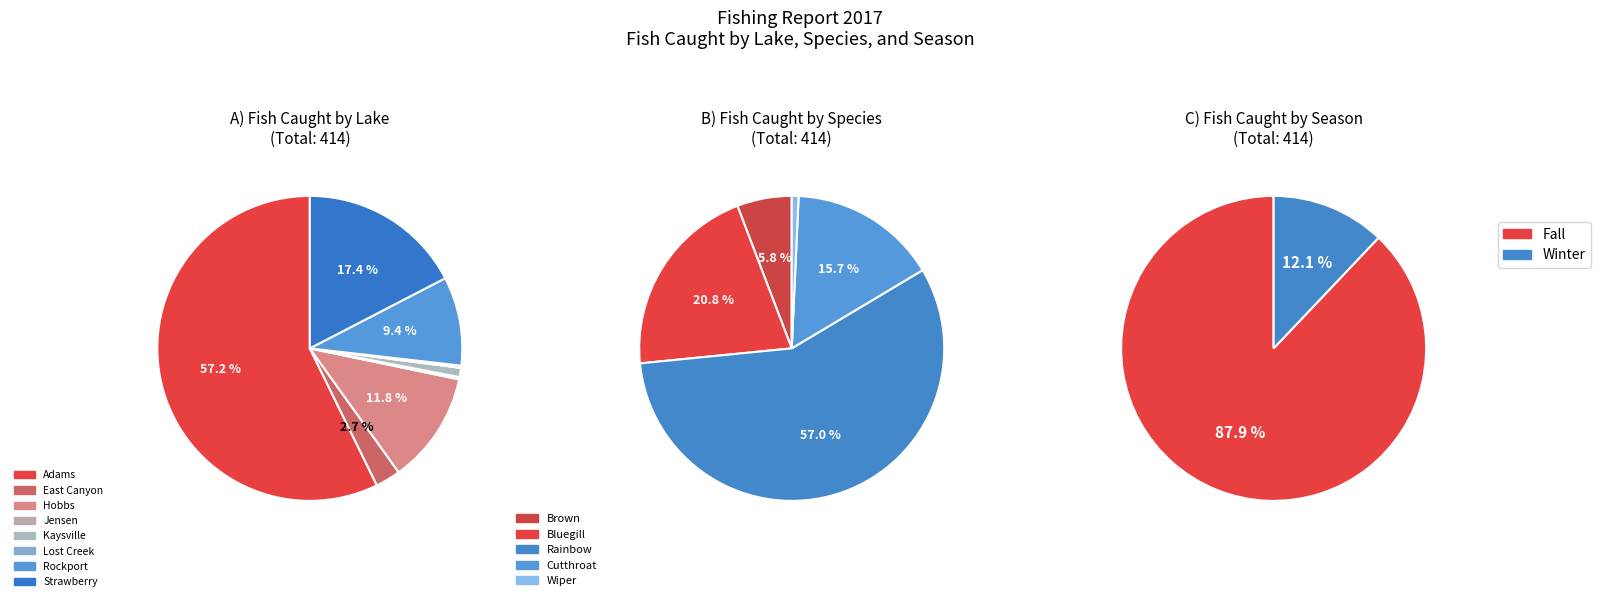

Does Hobbs represent more than half of the total?

No